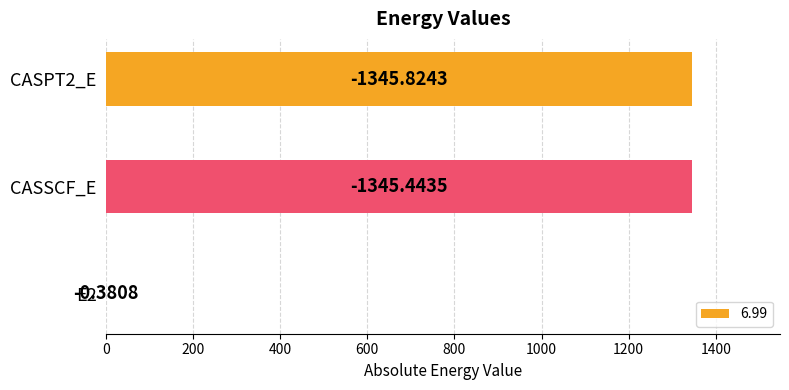

What is the average value?

897.2